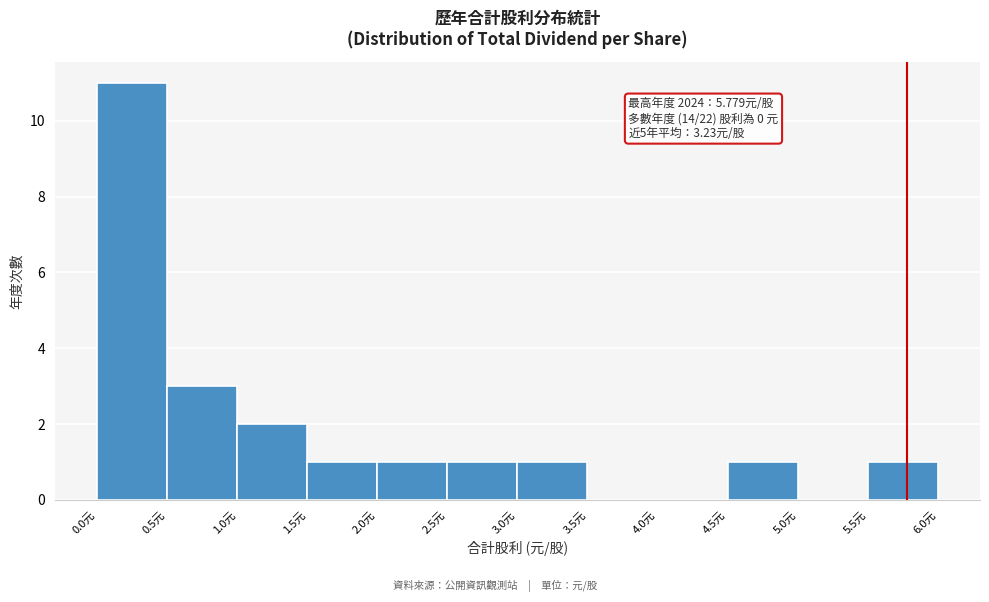

Which range on the x-axis has the tallest bar?

0.0 to 0.5